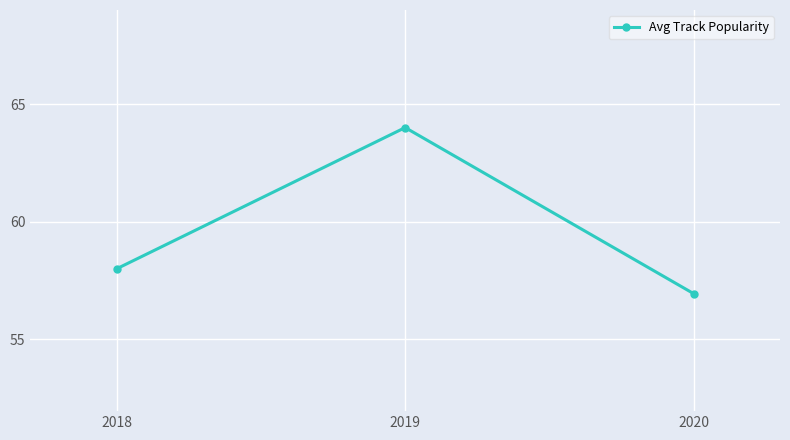

The chart shows a value of 23.2 at 2018. True or false?

False